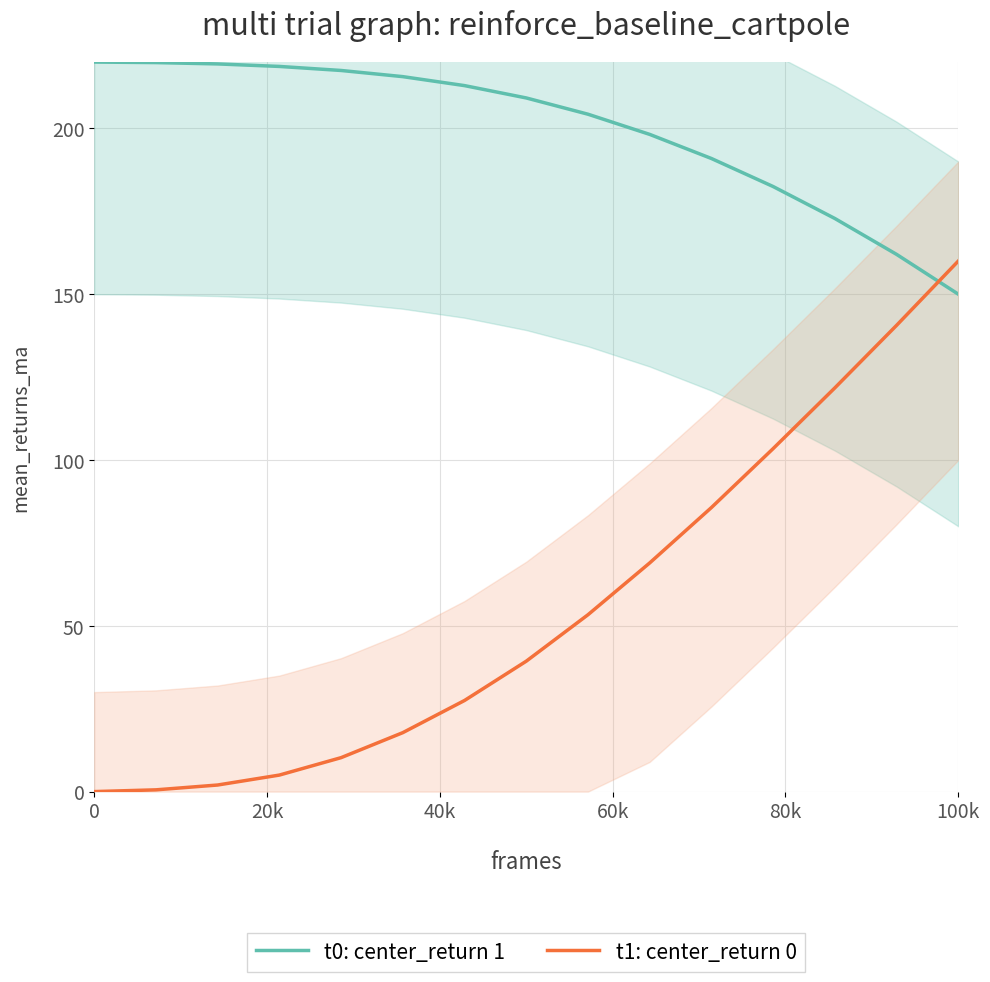

What are all the series names shown in the legend?

t0: center_return 1, t1: center_return 0